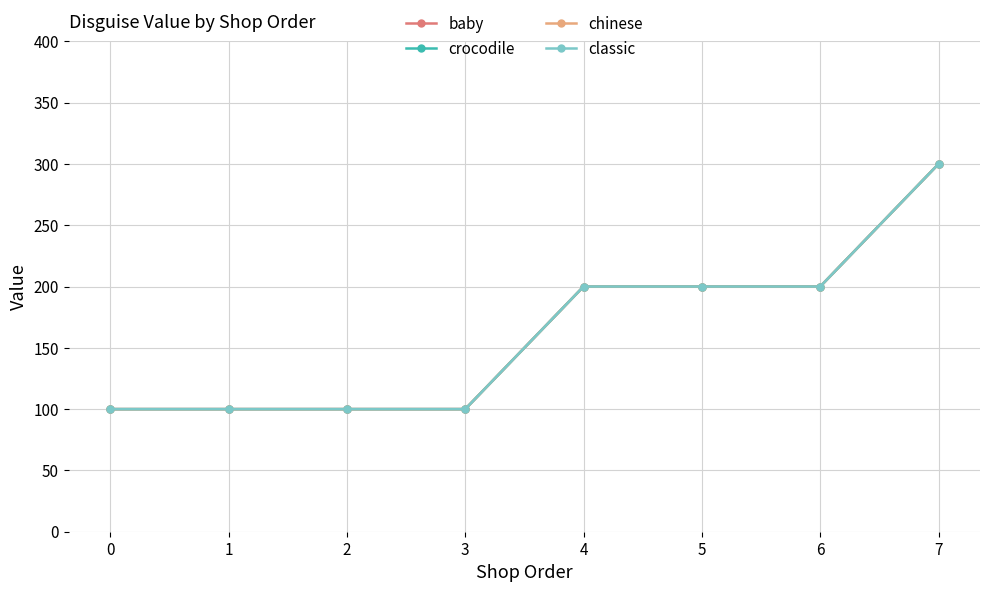

Which series has the largest range (max minus min)?

baby